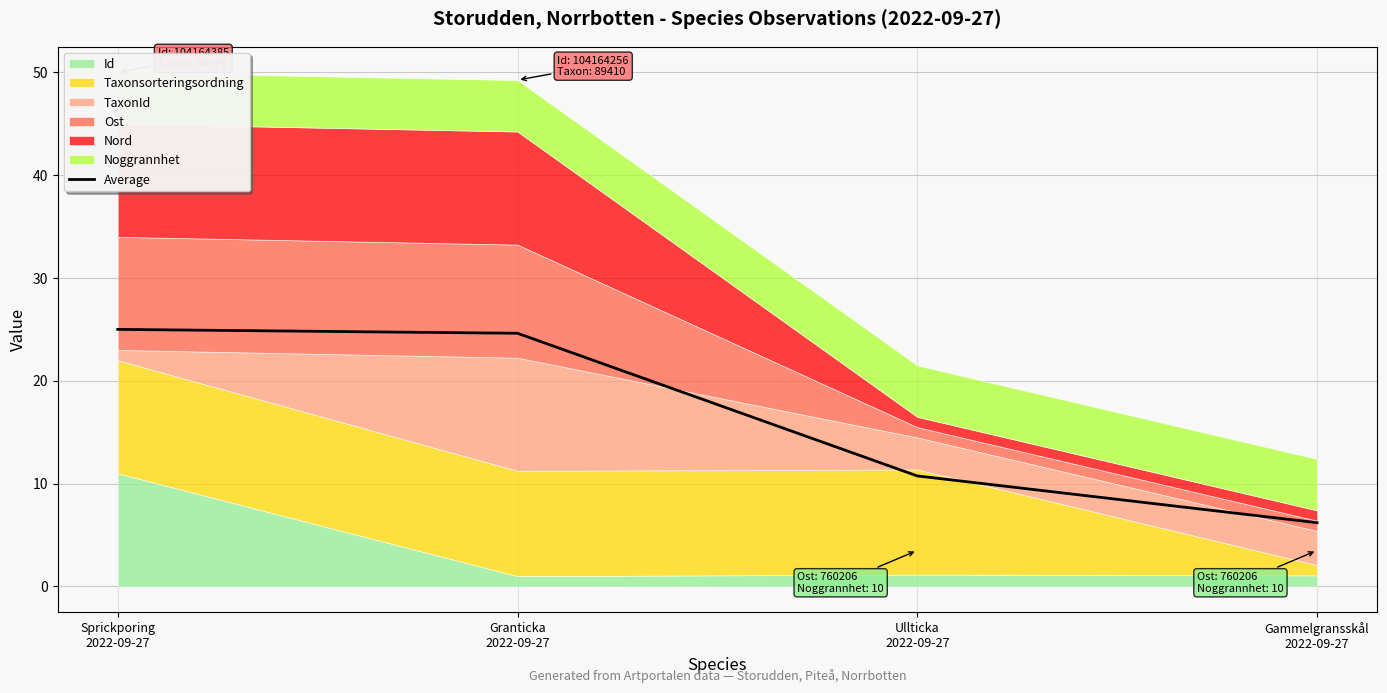

What is the highest value of the Average series?

25.0